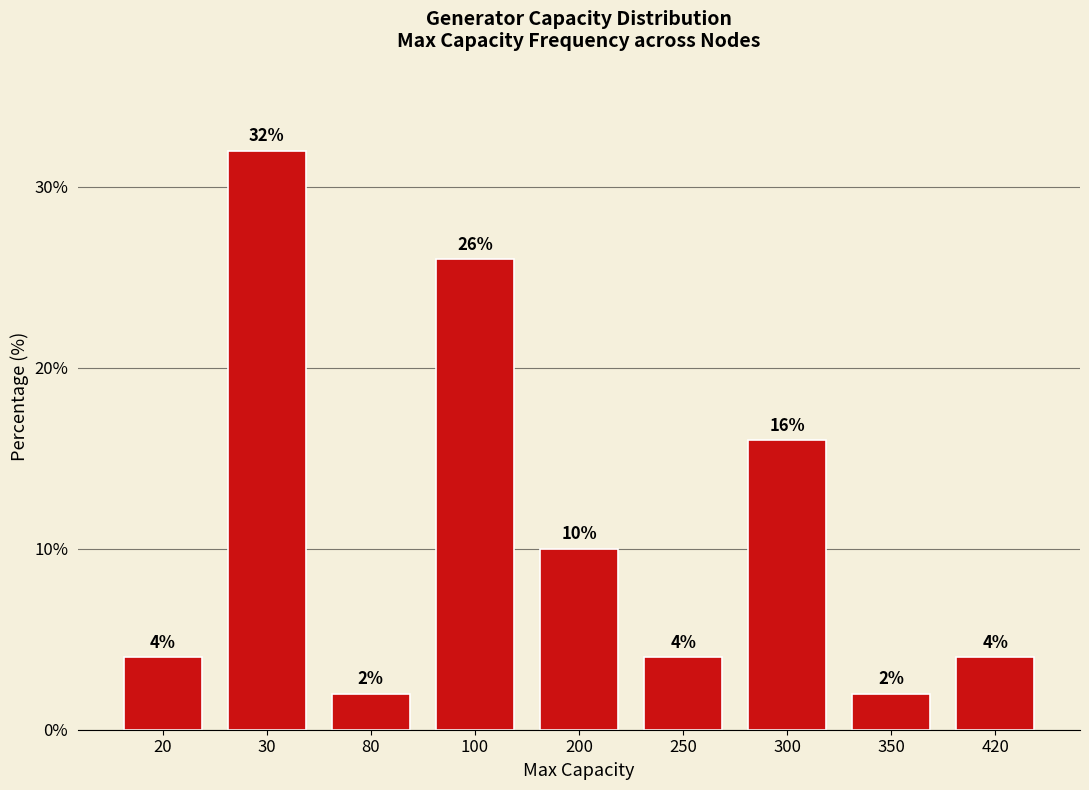

At which category does the chart reach its peak across all series?

30